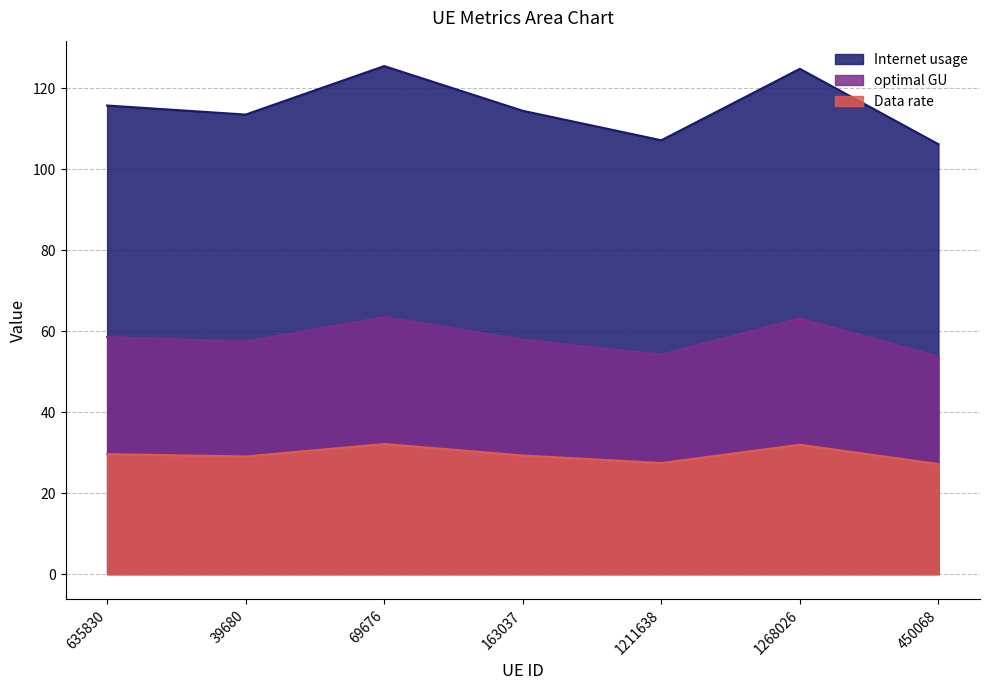

How many interior local peaks does the Data rate series have?

2